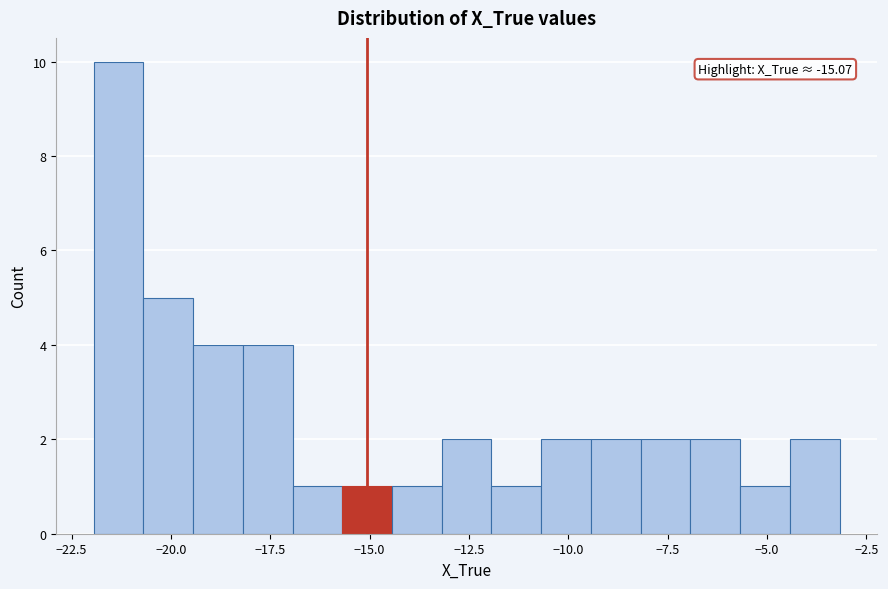

Around what value on the x-axis is the tallest bar? Give the approximate position of its centre, as read against the axis.

-21.5